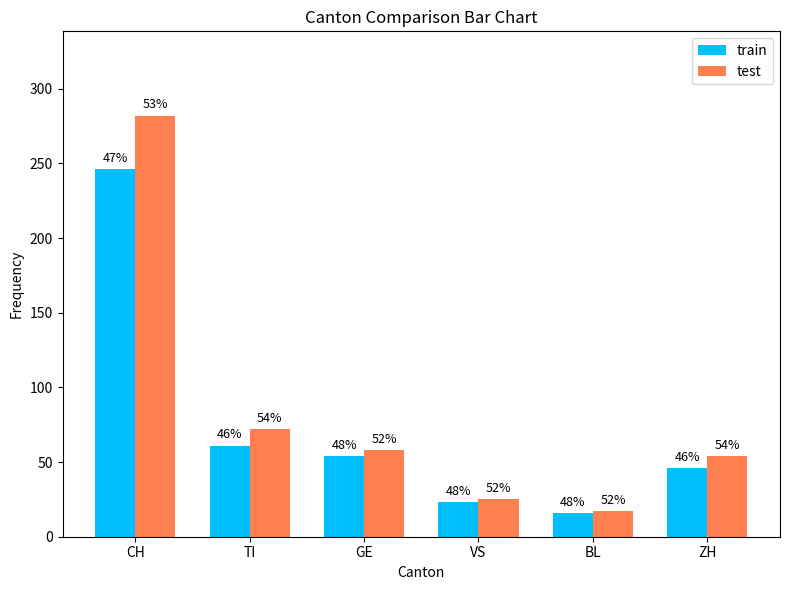

What are all the series names shown in the legend?

train, test